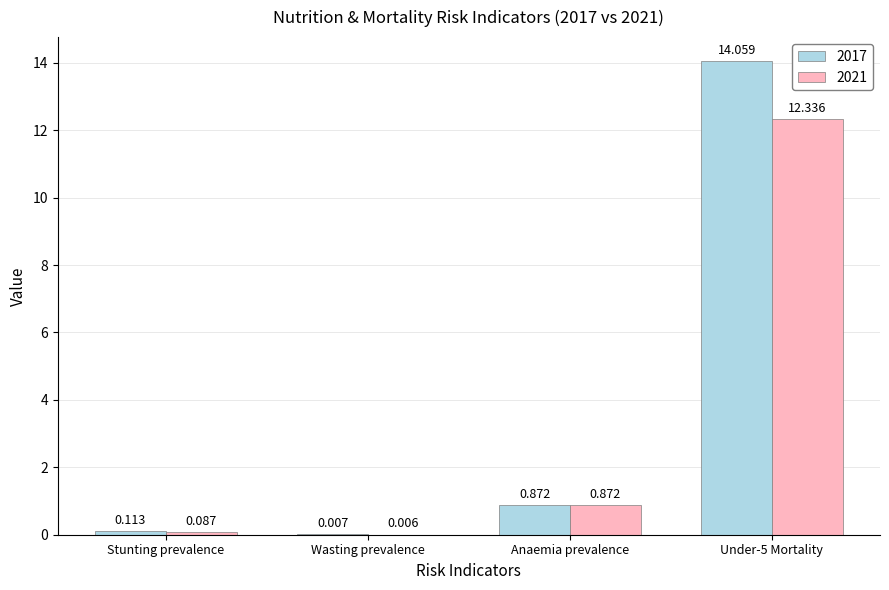

Is the value of 2017 at Wasting prevalence greater than the value of 2021 at Stunting prevalence?

No